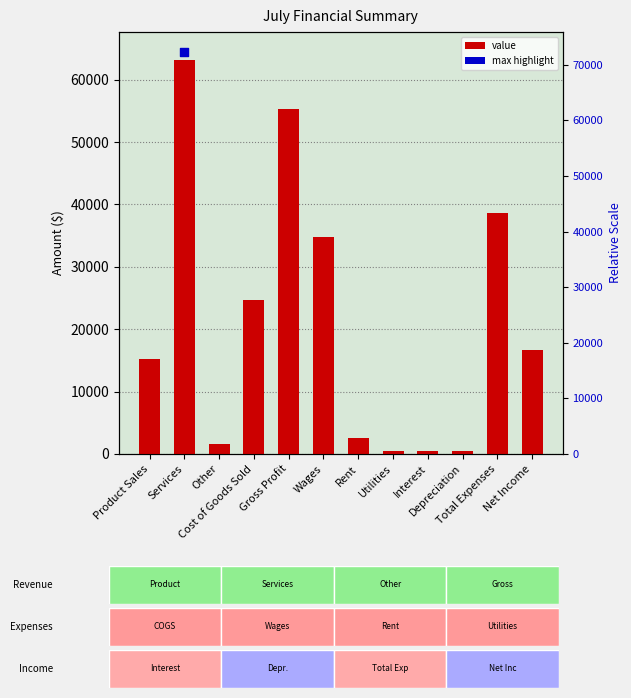

Approximately how many times larger is the value at Cost of Goods Sold compared to Total Expenses?

0.6